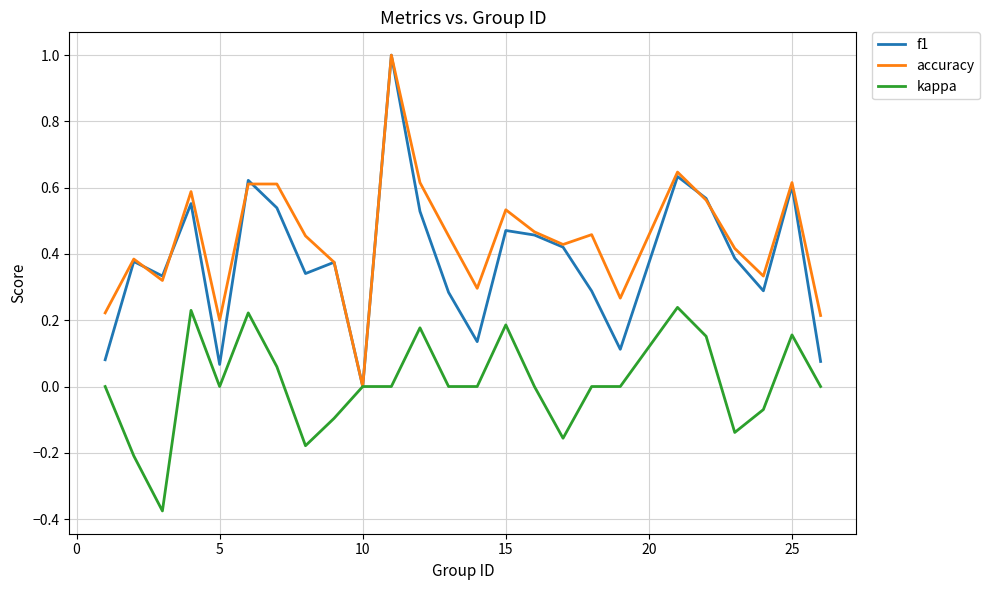

What are all the series names shown in the legend?

f1, accuracy, kappa